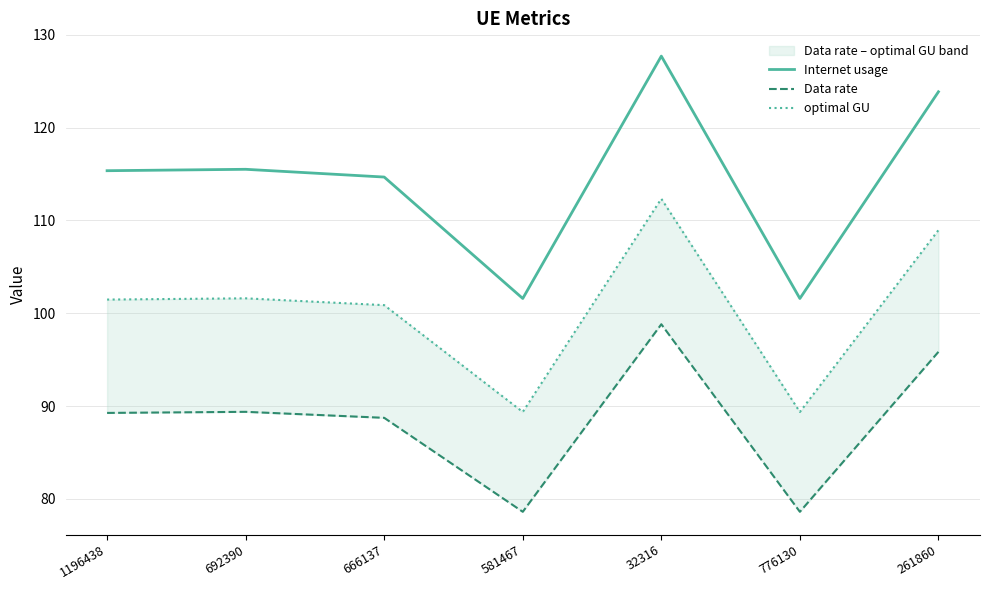

In Data rate, how many points are higher than both neighbors (excluding endpoints)?

2